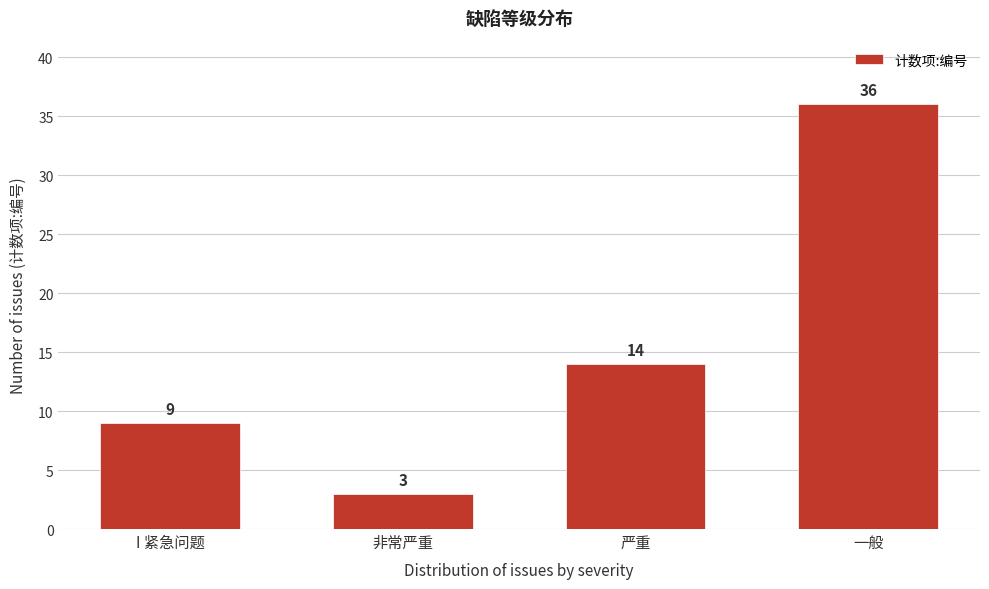

Reading right to left, list all the values displayed in this chart.

一般=36	严重=14	非常严重=3	I 紧急问题=9